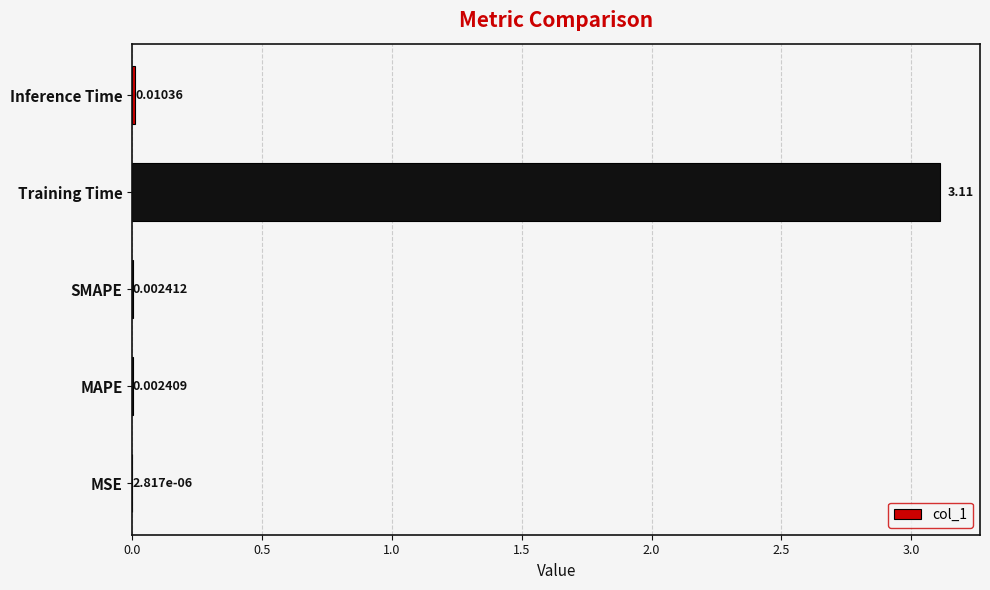

What is the sum of the values at Training Time and MAPE?

3.1